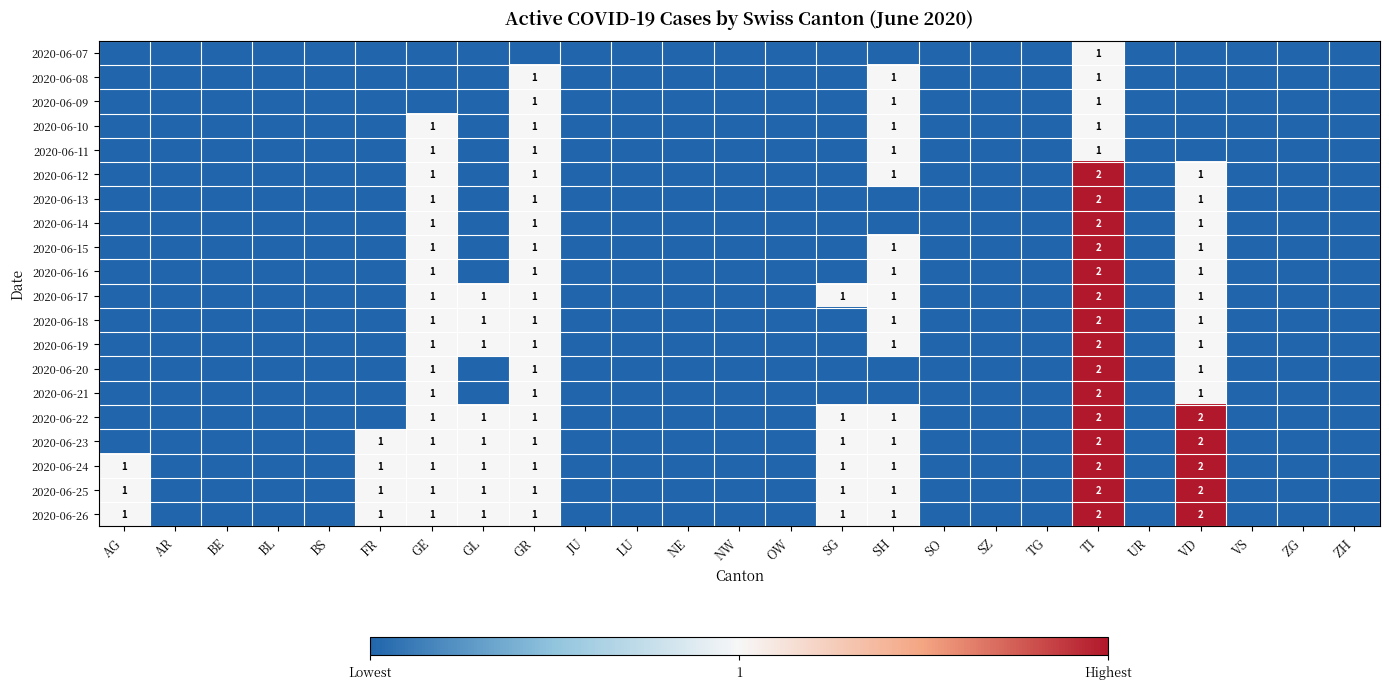

The value of 2020-06-16 at GR is 1. True or false?

True